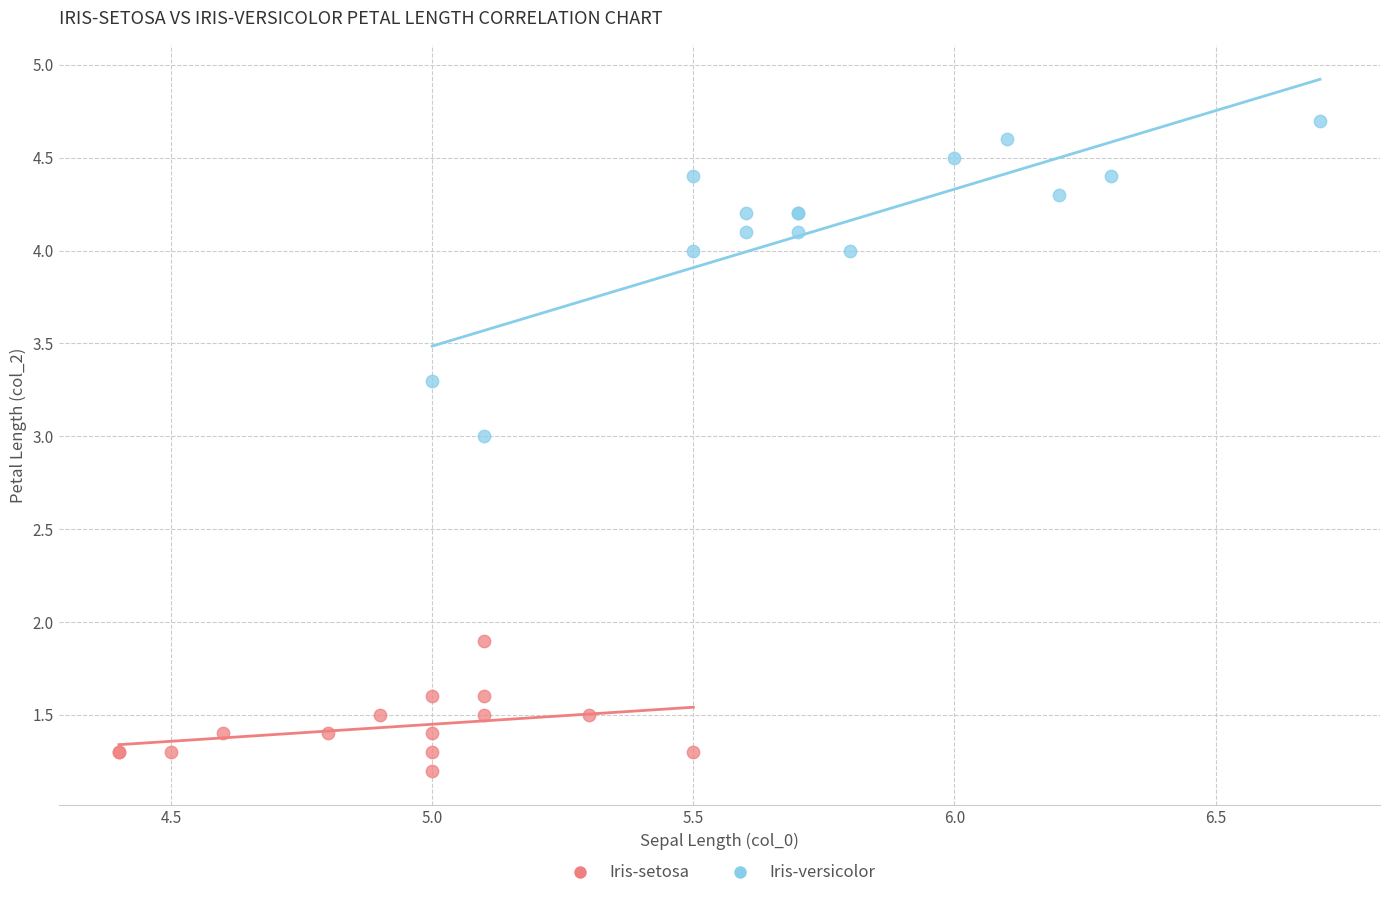

Which series has the widest spread of Y values?

Iris-versicolor